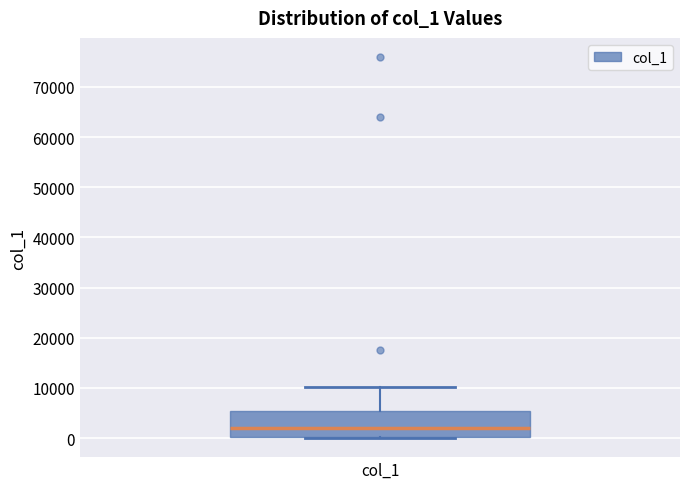

Transcribe this box plot: give where the median line is, the range the box spans, and where the two whiskers end, as read against the y-axis. The values are not printed on the chart, so give them approximately, as read against the axis.

median 2000, box 0 to 5000, whiskers 0 to 10000